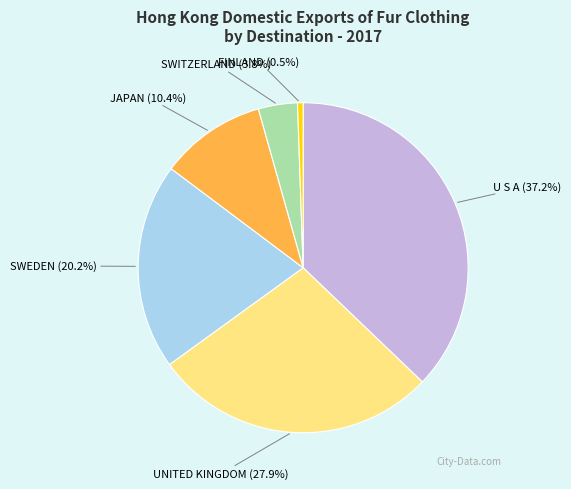

Which has a higher value, SWITZERLAND (3.8%) or JAPAN (10.4%)?

JAPAN (10.4%)